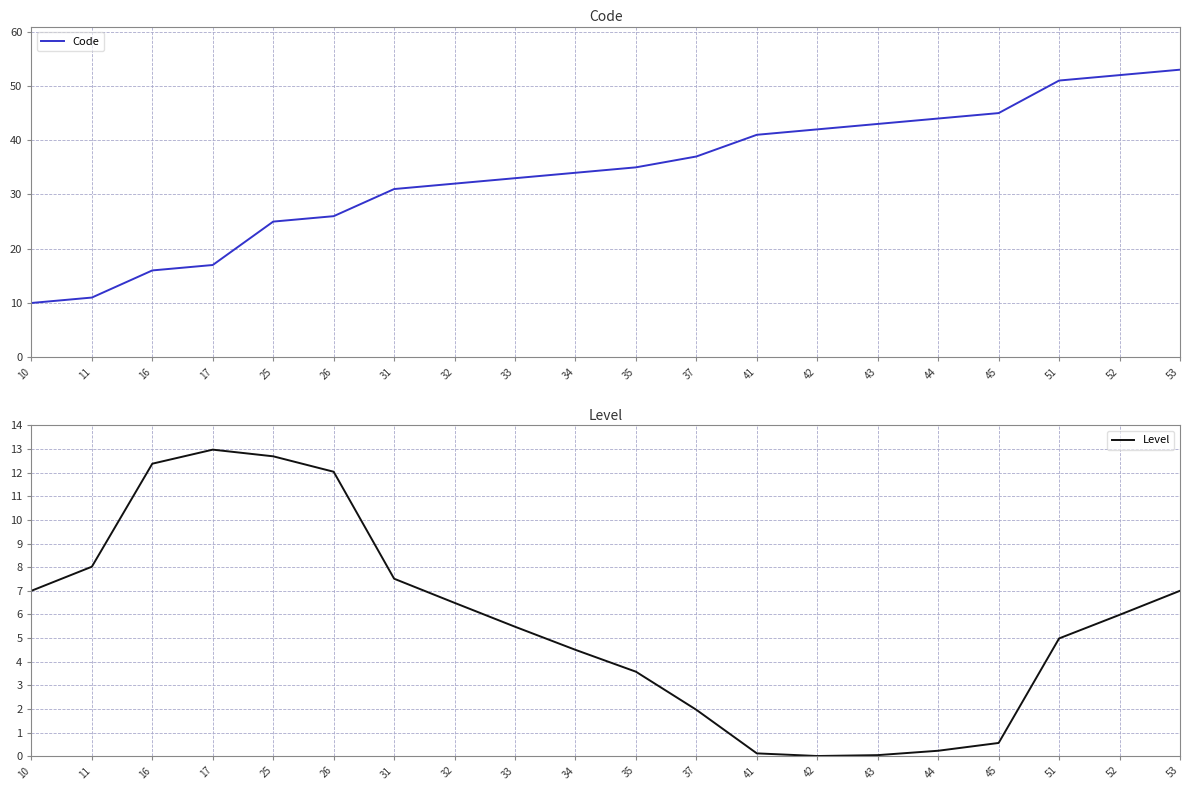

Which has a higher value, 32 or 10?

32